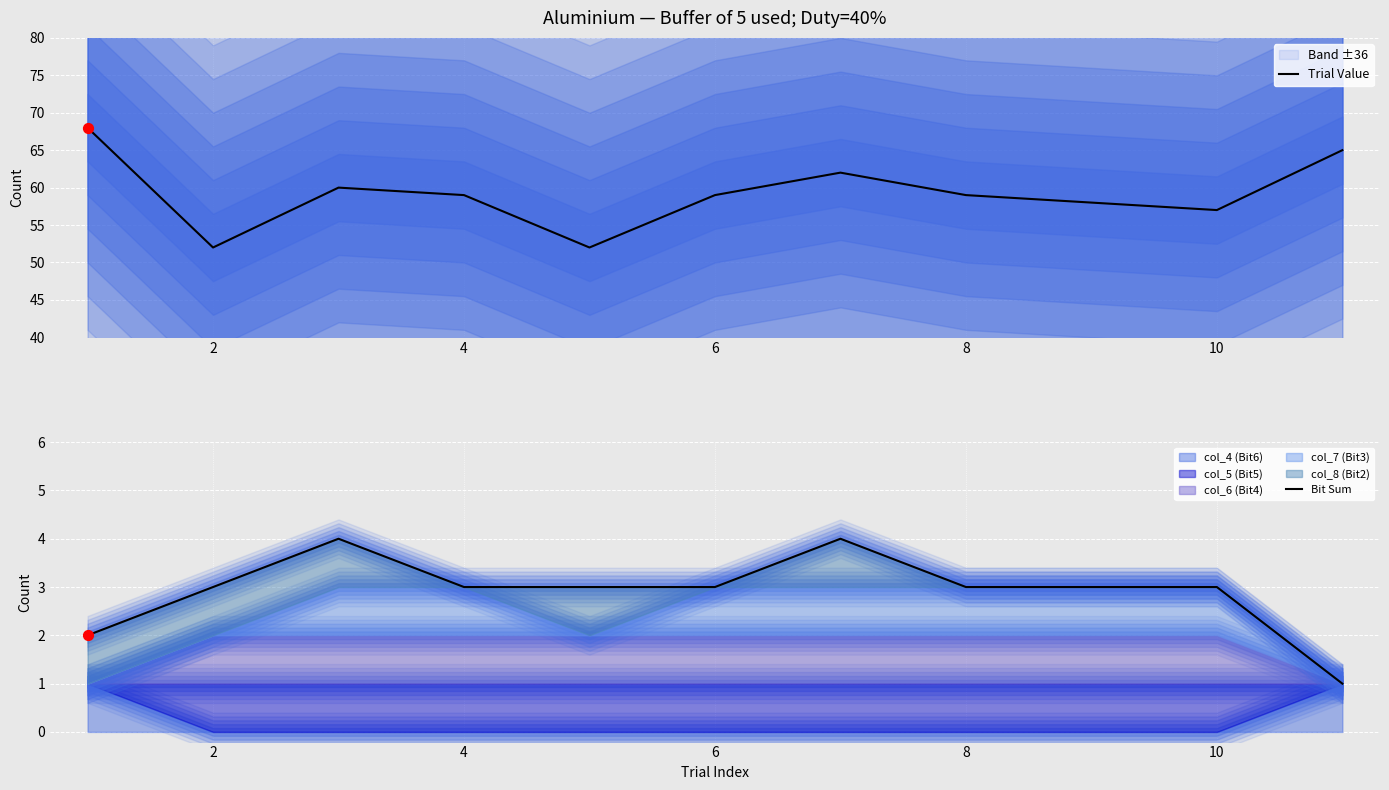

Which series has the largest Y range (max minus min)?

Trial Value